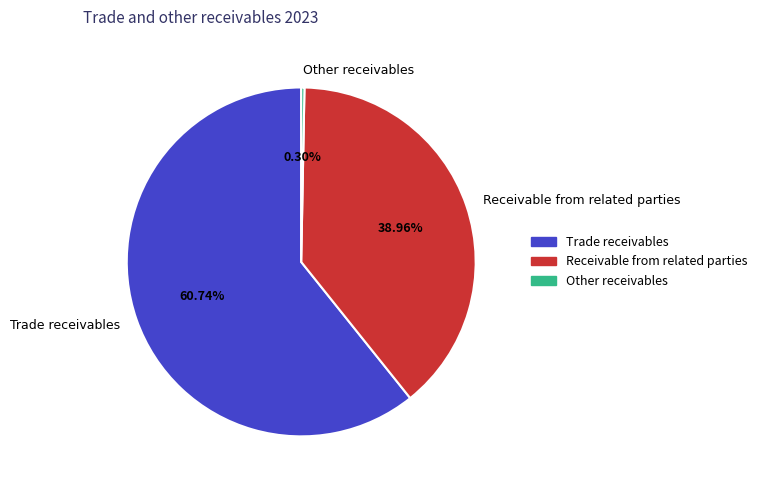

Between Receivable from related parties and Trade receivables, which is larger?

Trade receivables